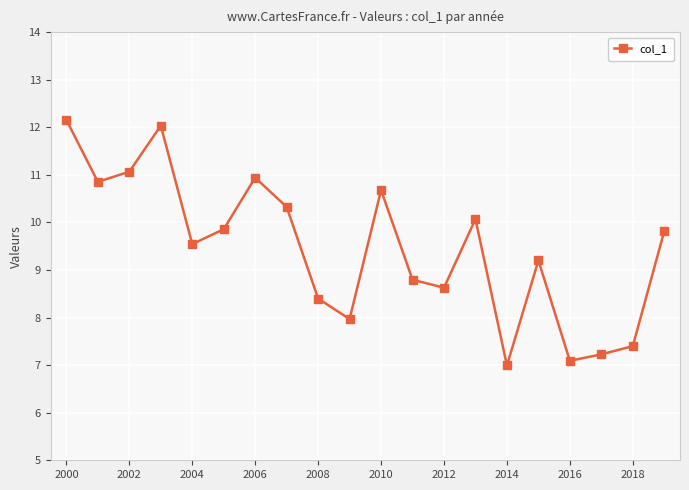

What is the difference between the second highest and minimum values?

5.0